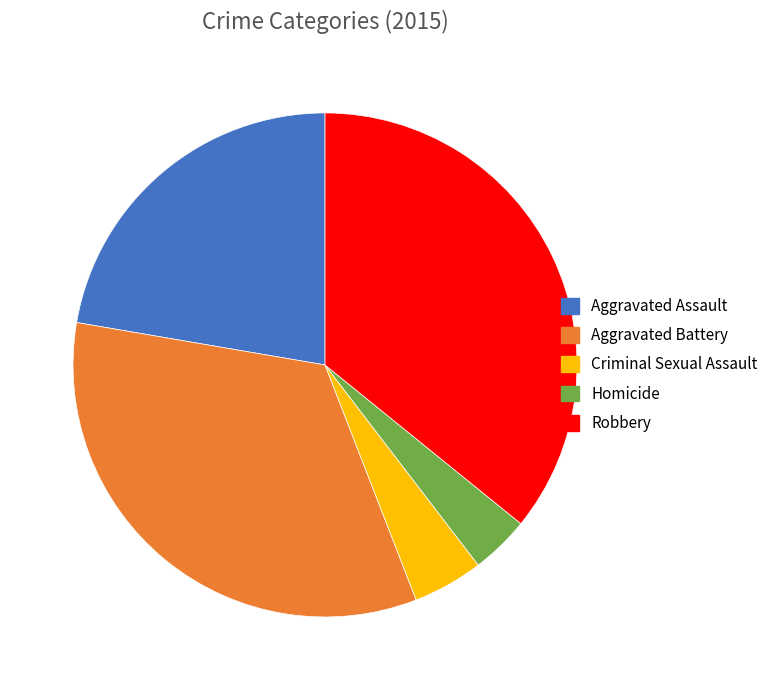

Is there any slice that represents more than half of the pie?

No